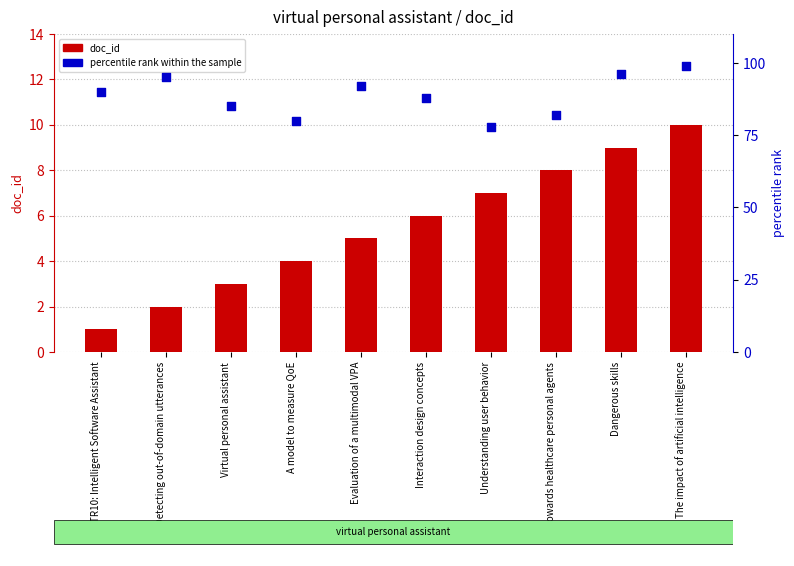

Which series has the largest total across all categories?

percentile rank within the sample